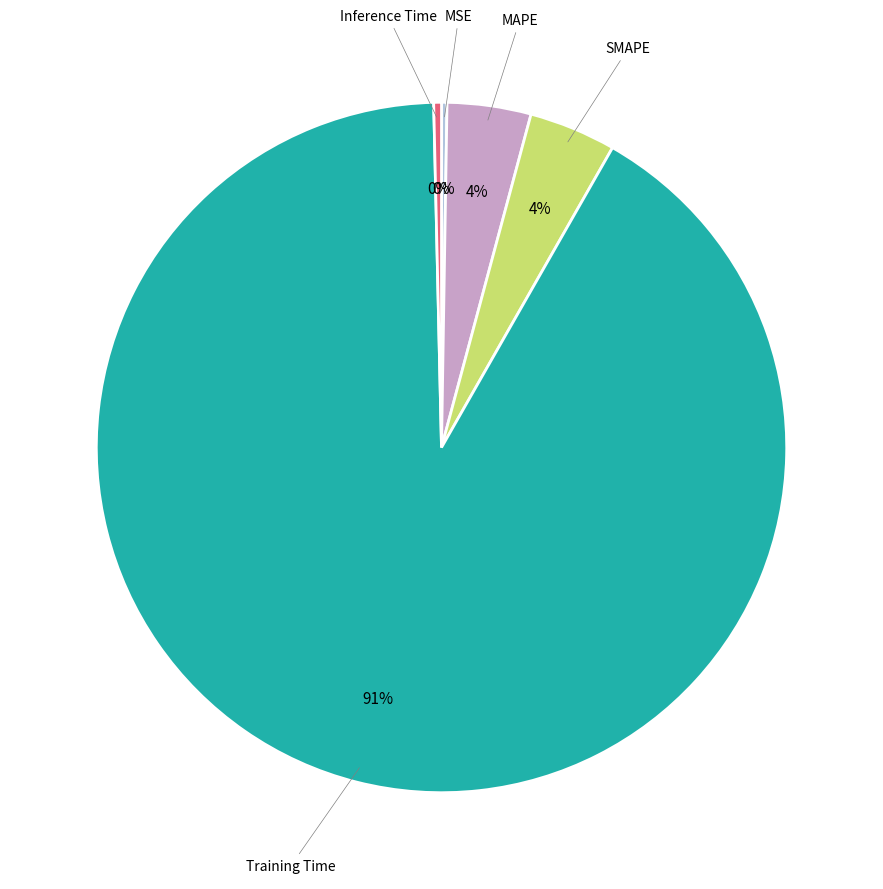

To the nearest percent, what is the average slice percentage?

20%